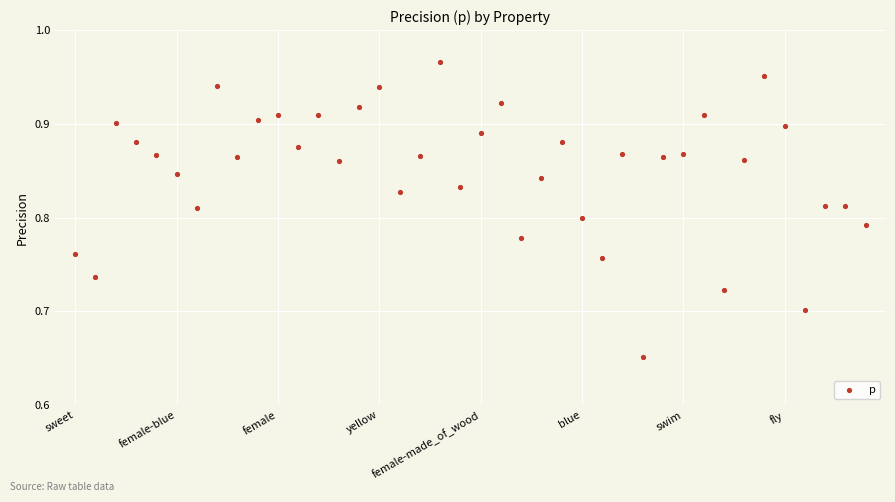

What is the range of Y values (max minus min)?

0.3